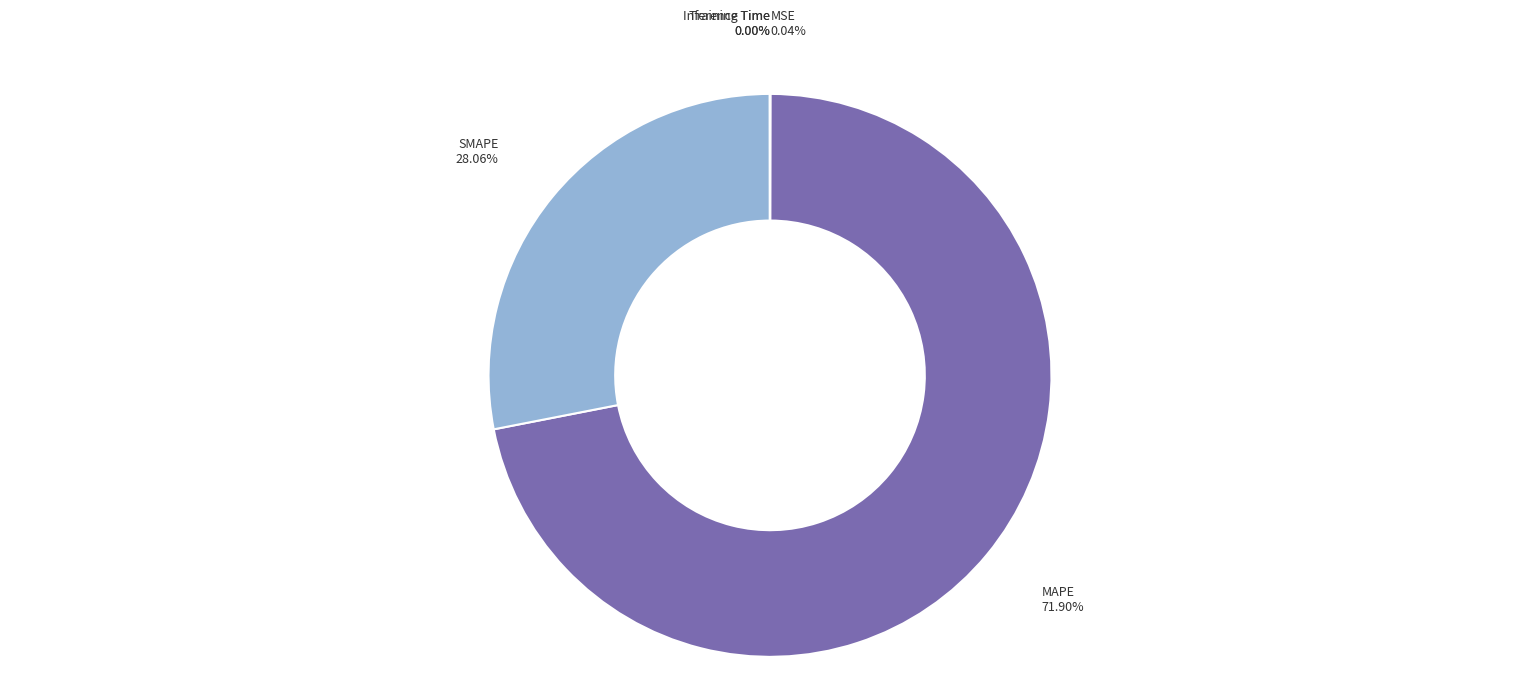

Which has a higher value, SMAPE or MAPE?

MAPE